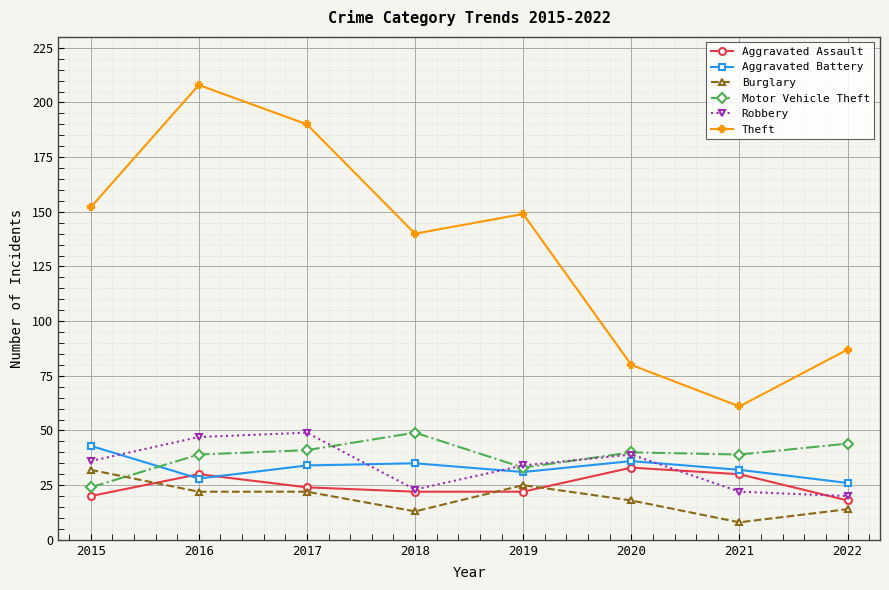

At which label is Robbery closest to 34?

2019